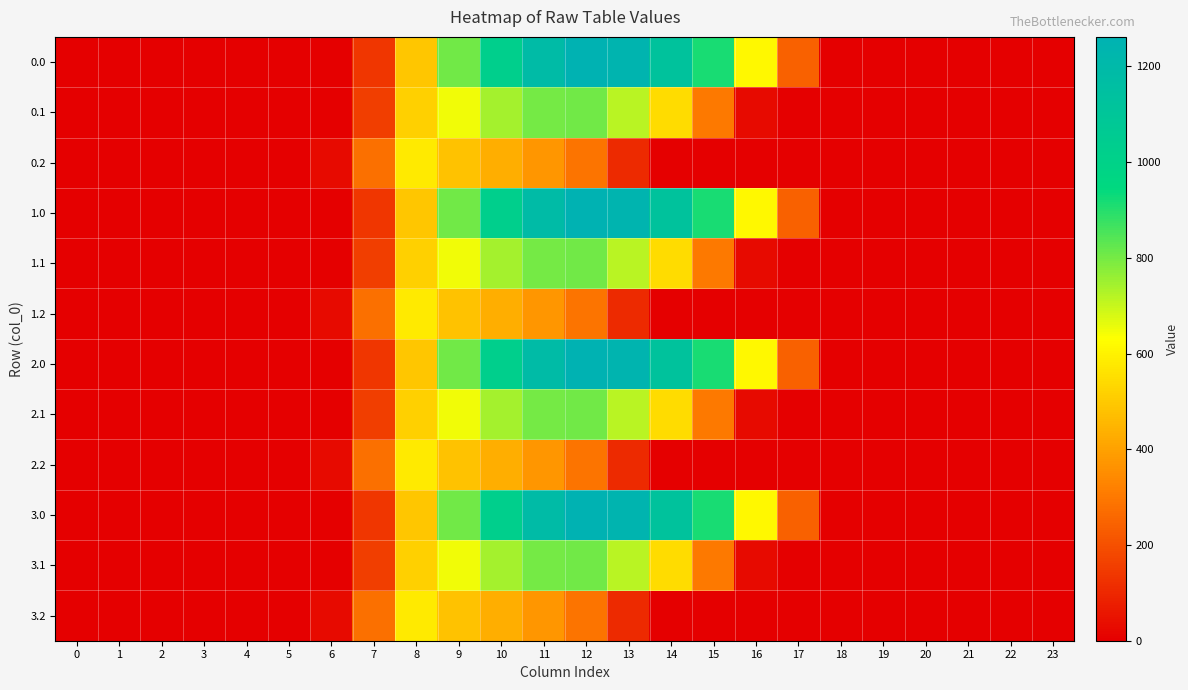

Rank the series by their maximum value, from lowest to highest.

0.2, 1.2, 2.2, 3.2, 0.1, 1.1, 2.1, 3.1, 0.0, 1.0, 2.0, 3.0